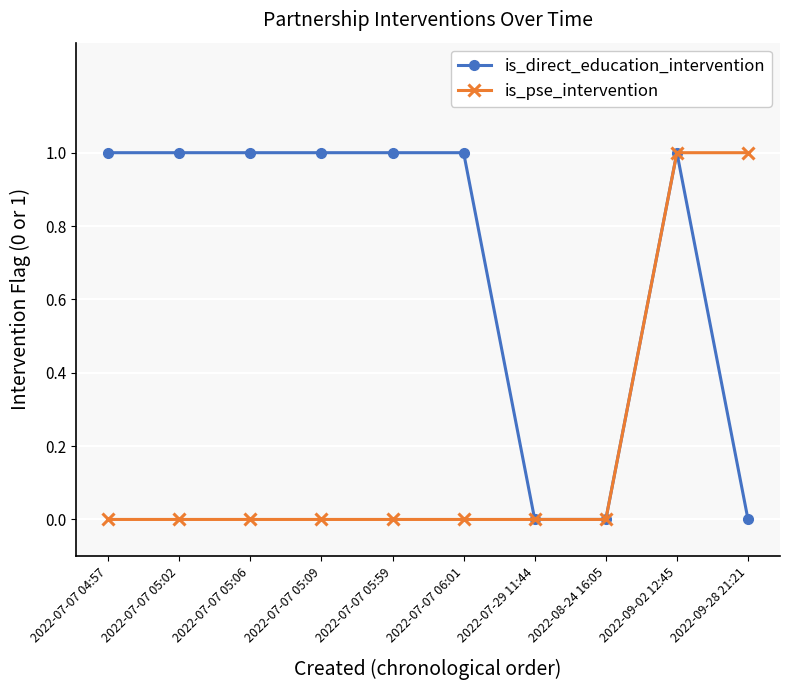

Count the number of data series in this chart.

2